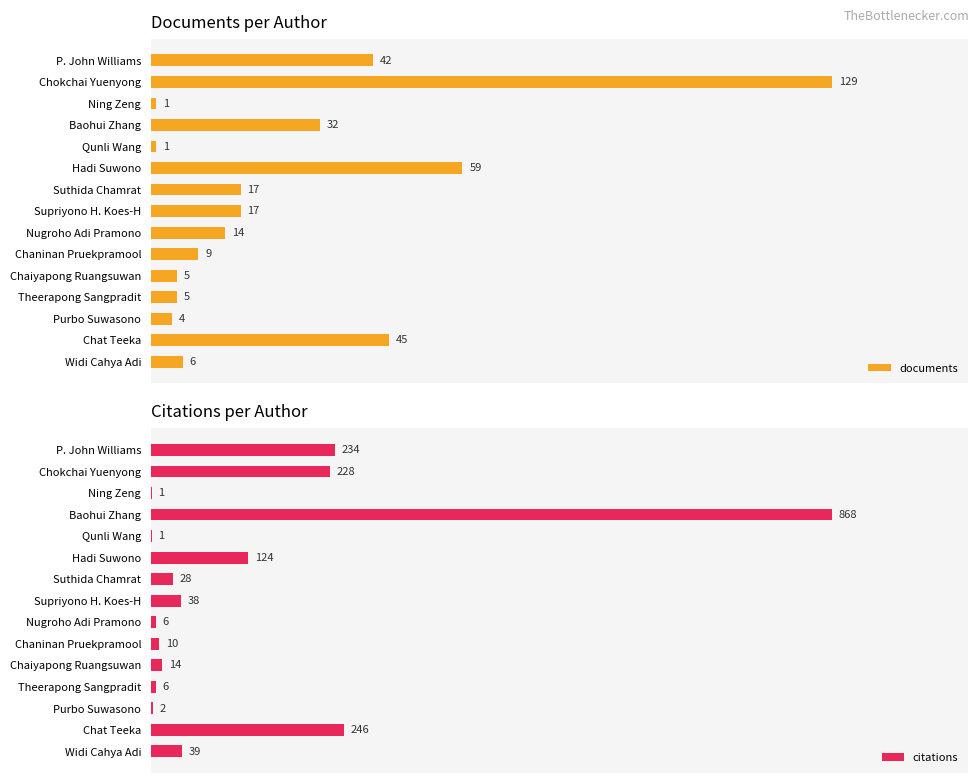

Are the bars horizontal?

Yes